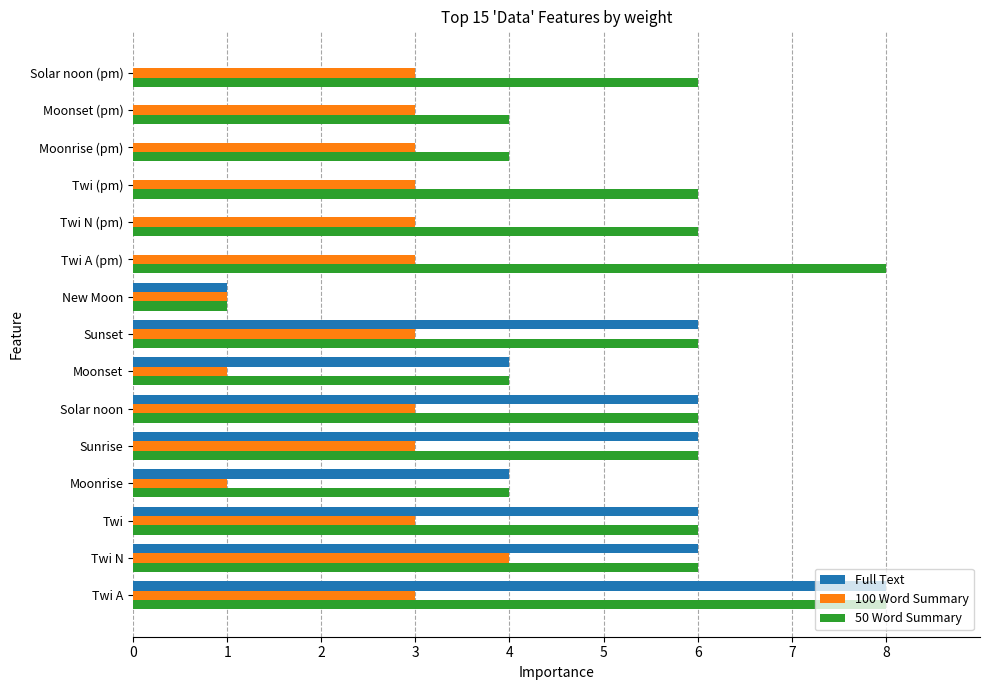

What is the sum of all Full Text values?

47